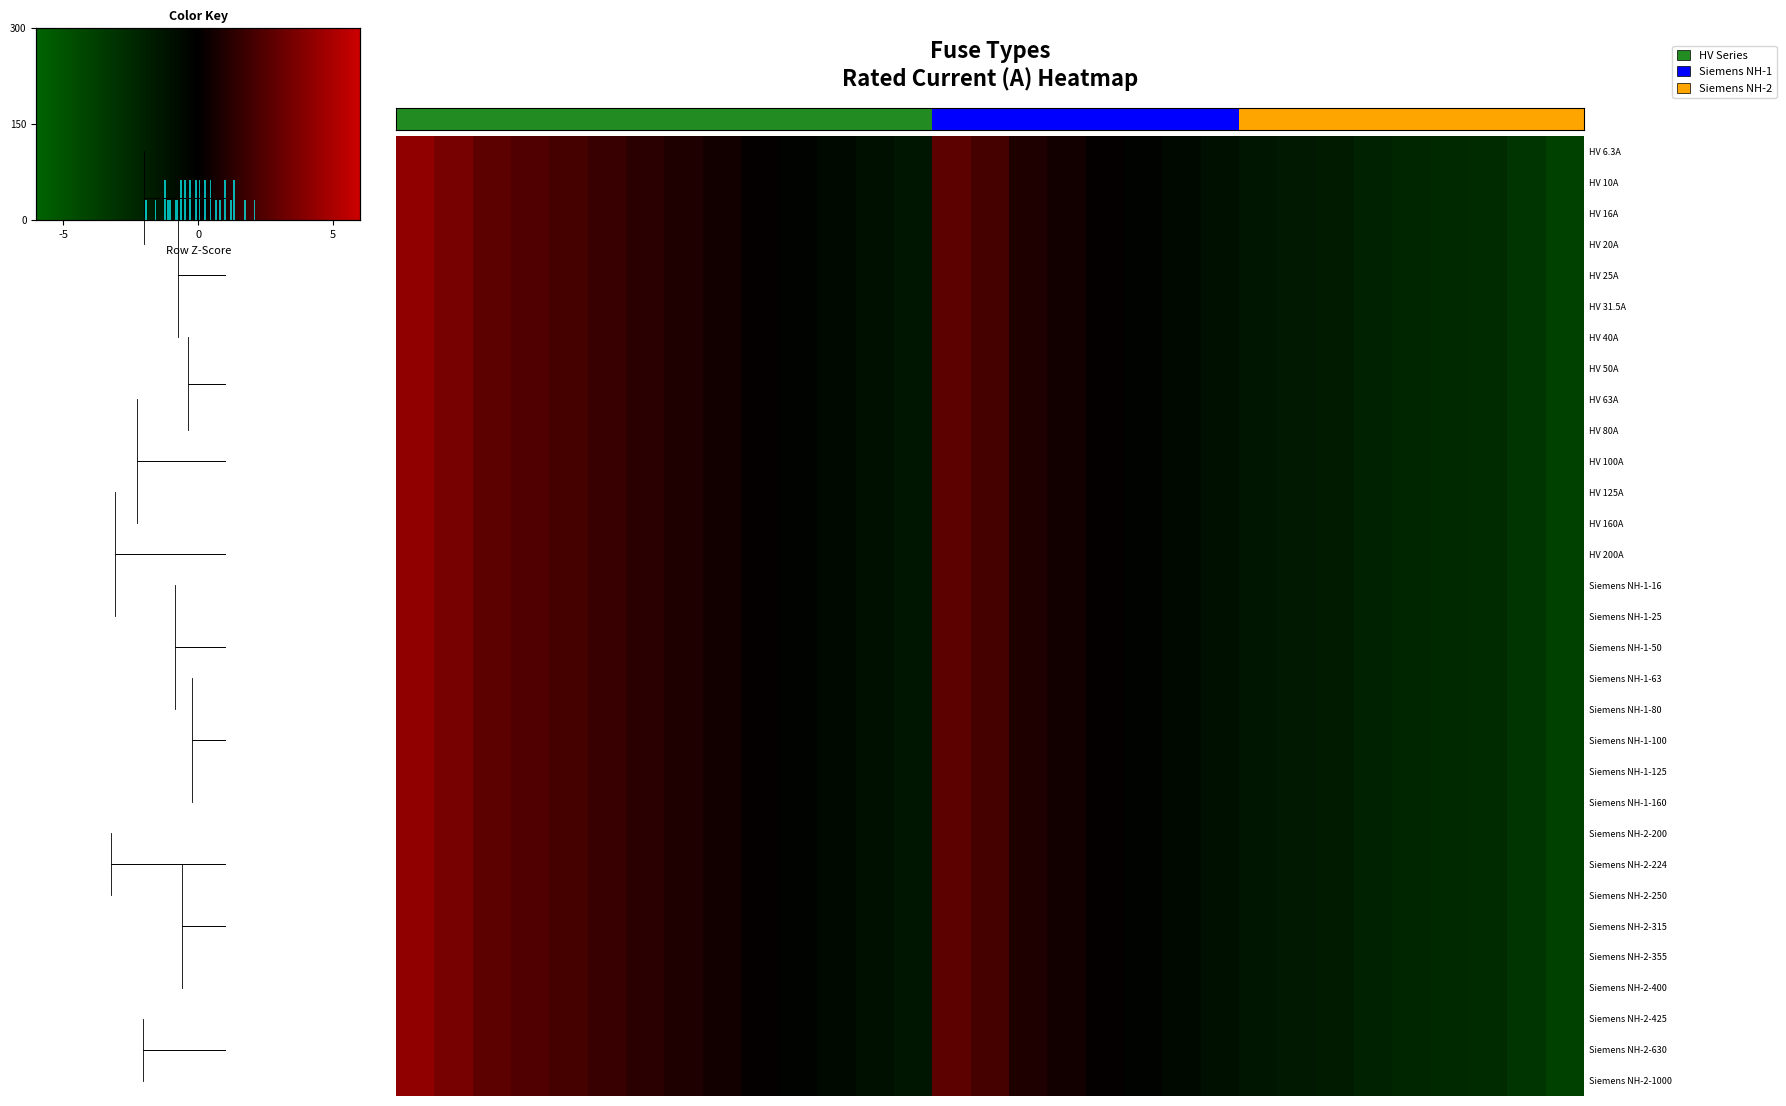

What is the total value across all series at 8?

8.3